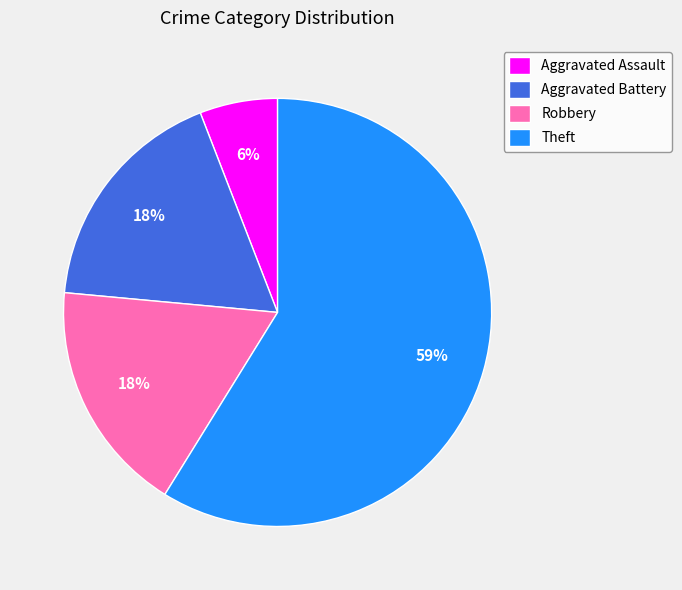

To the nearest percent, what portion does Aggravated Assault represent?

6%